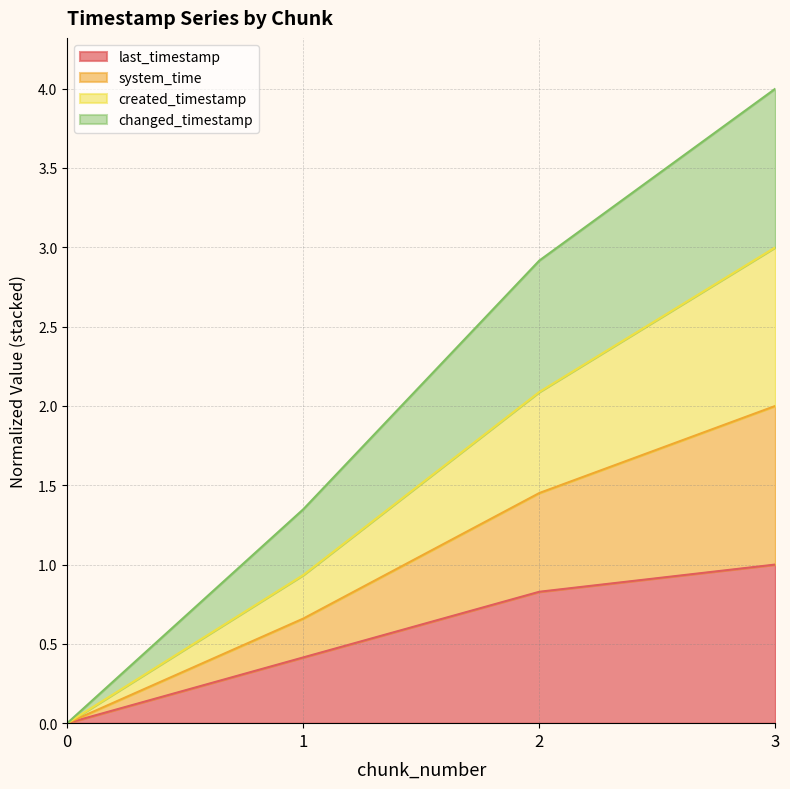

True or false: changed_timestamp has more than 2 interior local peaks.

False